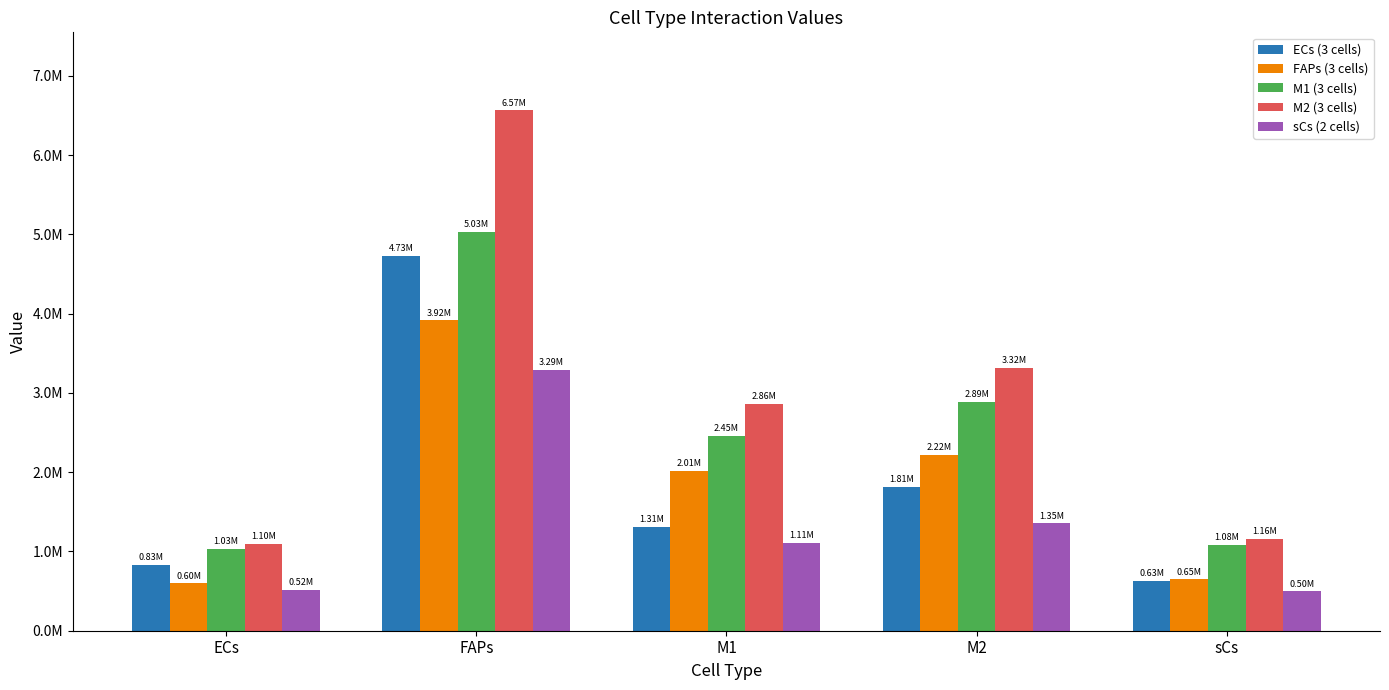

What is the label of the 5th bar from the right?

ECs